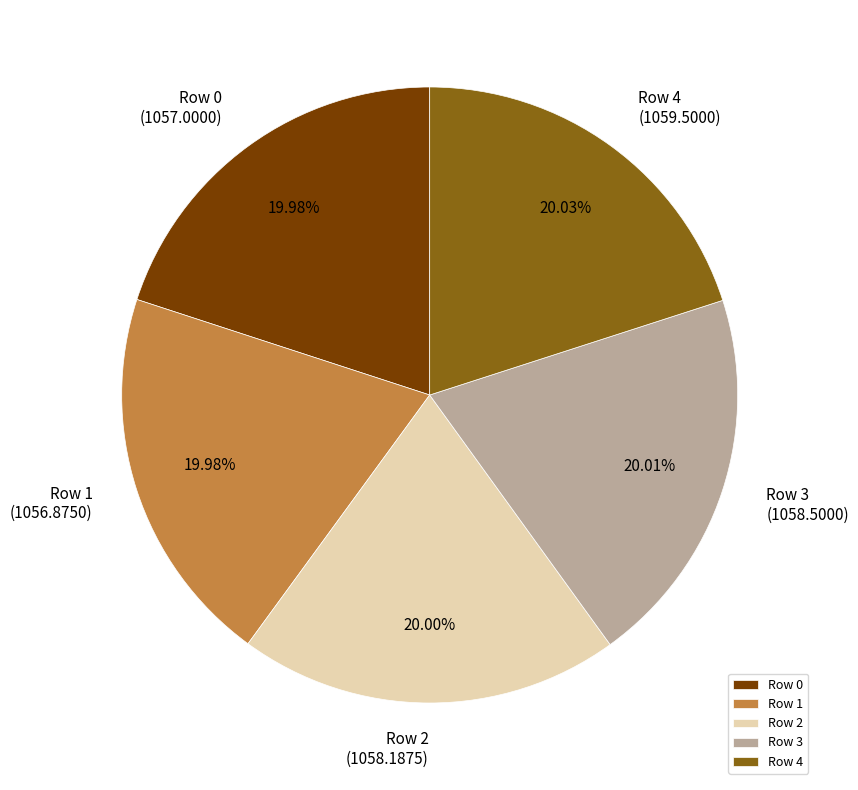

What is the ratio of the value at Row 3 to the value at Row 4?

1.0